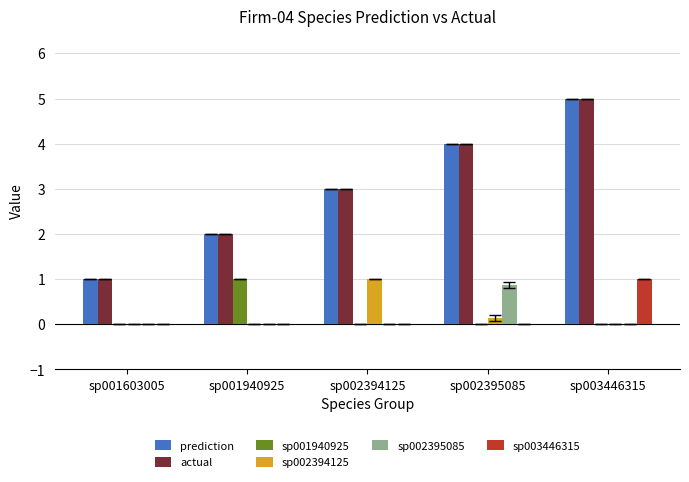

True or false: actual has a value of 8.9 at sp003446315.

False